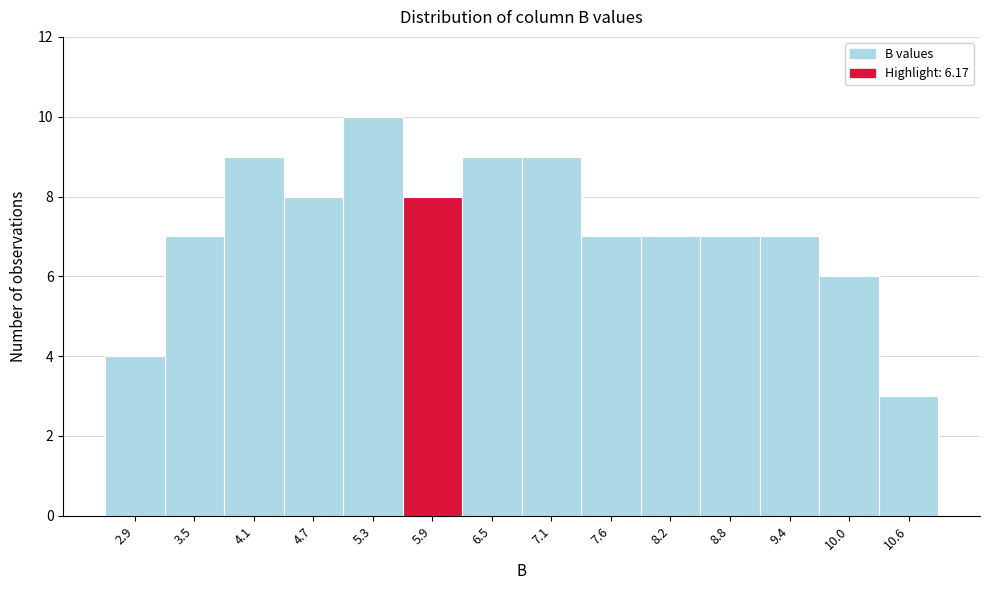

Reading left to right, list all the values displayed in this chart.

2.9=4	3.5=7	4.1=9	4.7=8	5.3=10	5.9=8	6.5=9	7.1=9	7.6=7	8.2=7	8.8=7	9.4=7	10.0=6	10.6=3